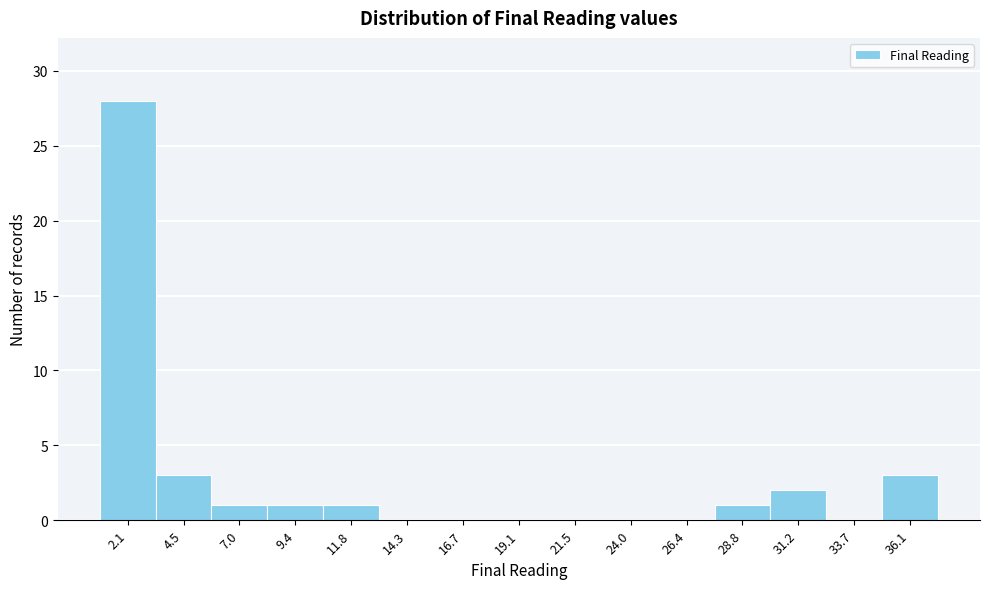

Reading left to right, extract all data points from this chart.

2.1=28	4.5=3	7.0=1	9.4=1	11.8=1	14.3=0	16.7=0	19.1=0	21.5=0	24.0=0	26.4=0	28.8=1	31.2=2	33.7=0	36.1=3